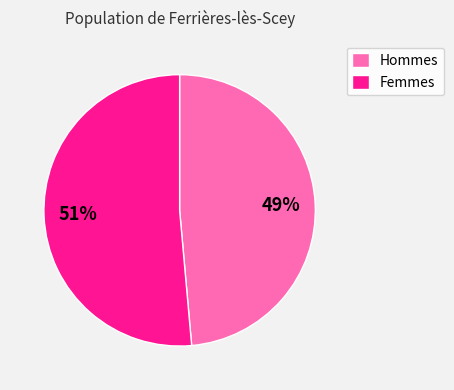

True or false: Hommes accounts for 49% of the total.

True